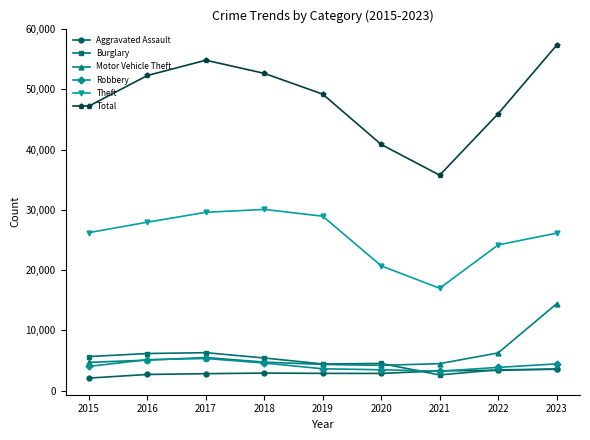

What is the value of the Aggravated Assault point at the 5th from the left?

2871